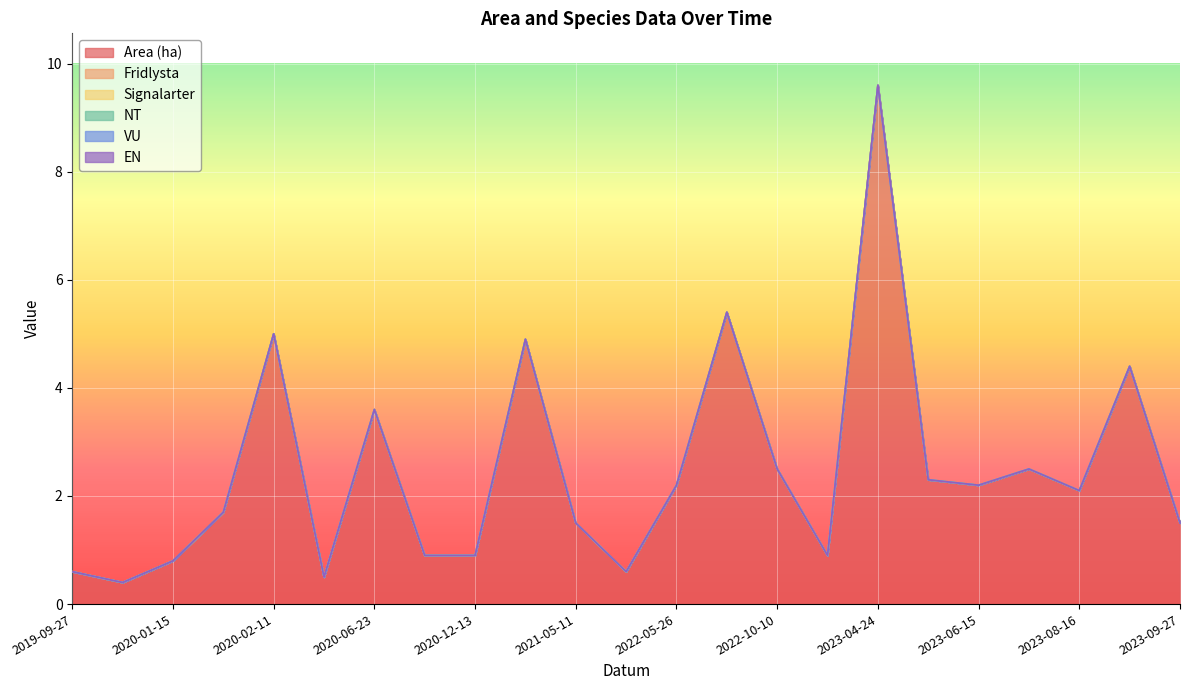

True or false: NT and Area (ha) intersect in this chart.

False